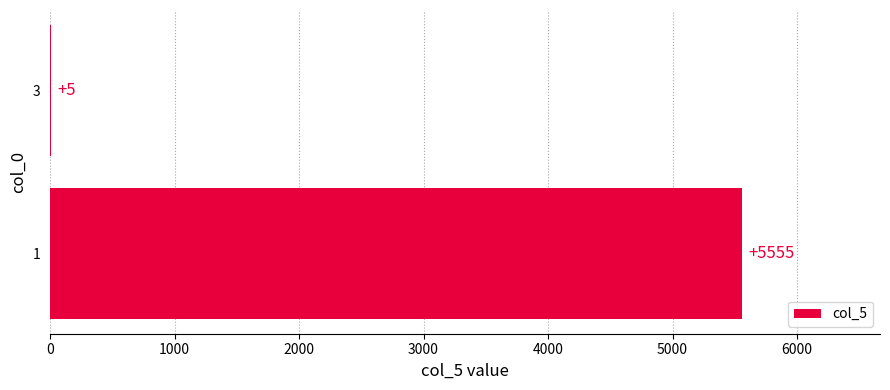

The chart shows a value of 5555 at 1. True or false?

True